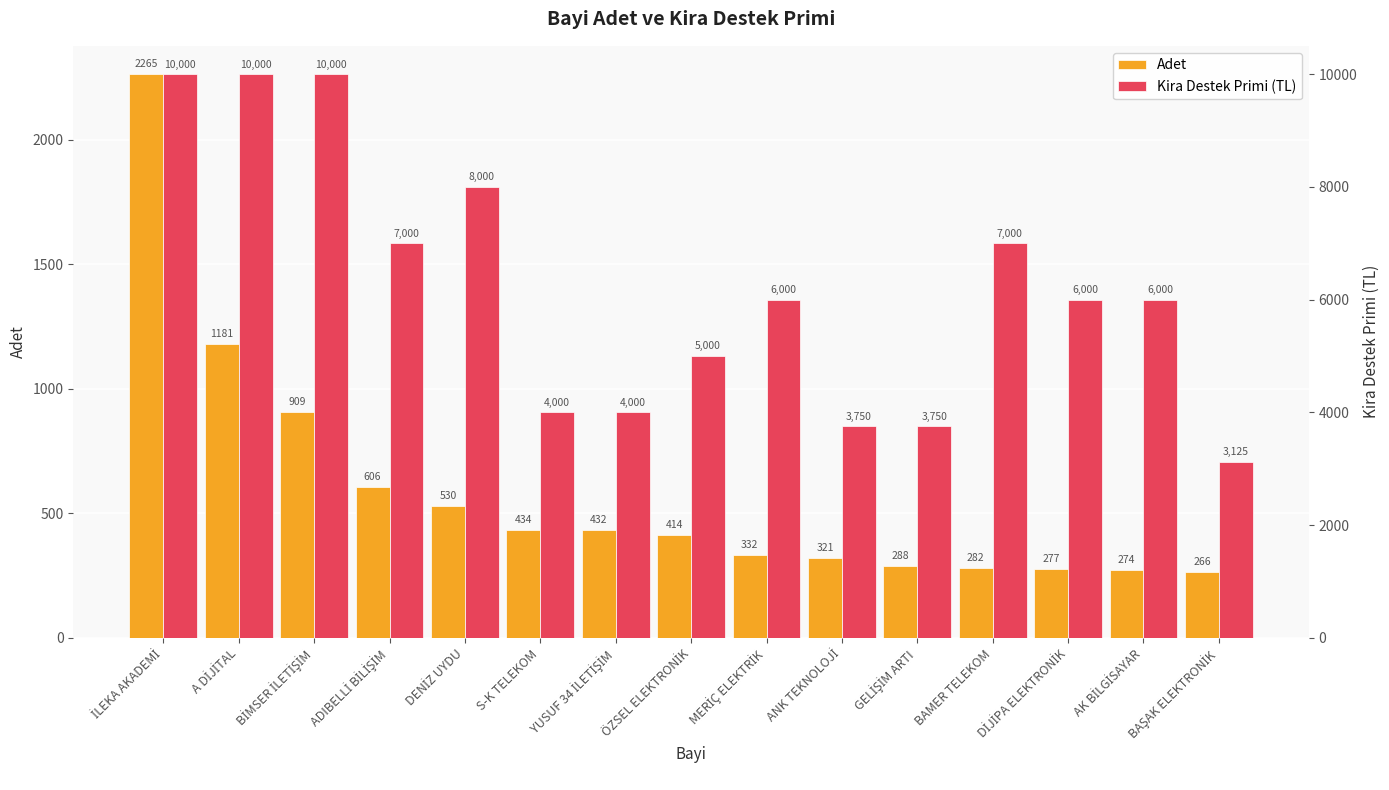

Reading left to right, what are all the values shown in this chart?

Adet: 2265	1181	909	606	530	434	432	414	332	321	288	282	277	274	266
Kira Destek Primi (TL): 10000	10000	10000	7000	8000	4000	4000	5000	6000	3750	3750	7000	6000	6000	3125